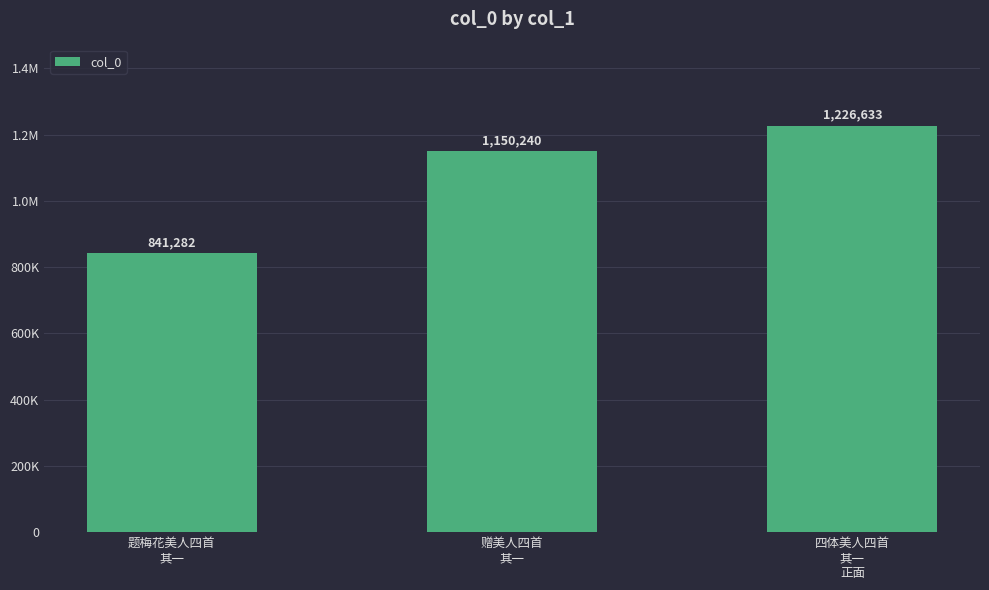

Reading left to right, what are all the values shown in this chart?

841282	1150240	1226633